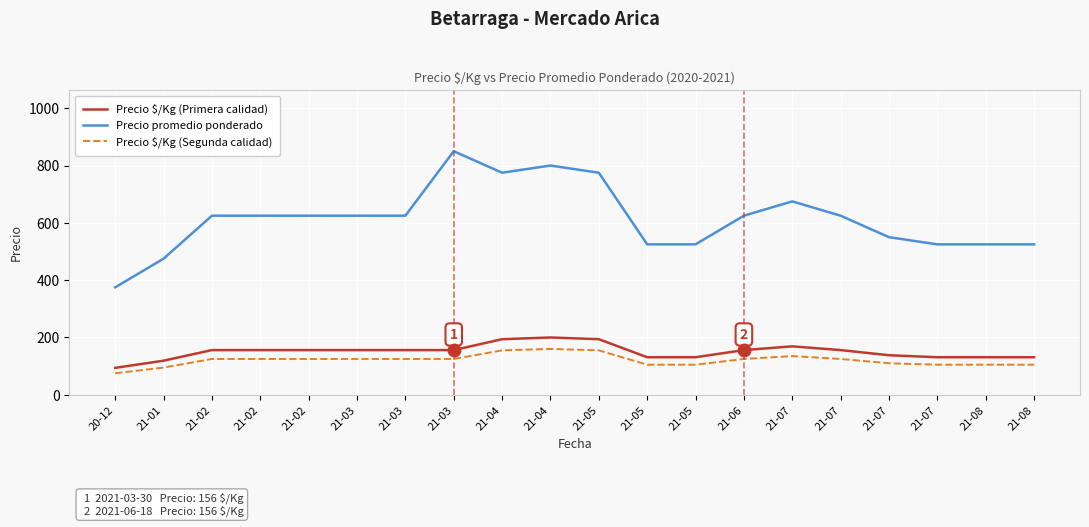

The Precio $/Kg (Primera calidad) series shows 169 at 21-07. True or false?

True